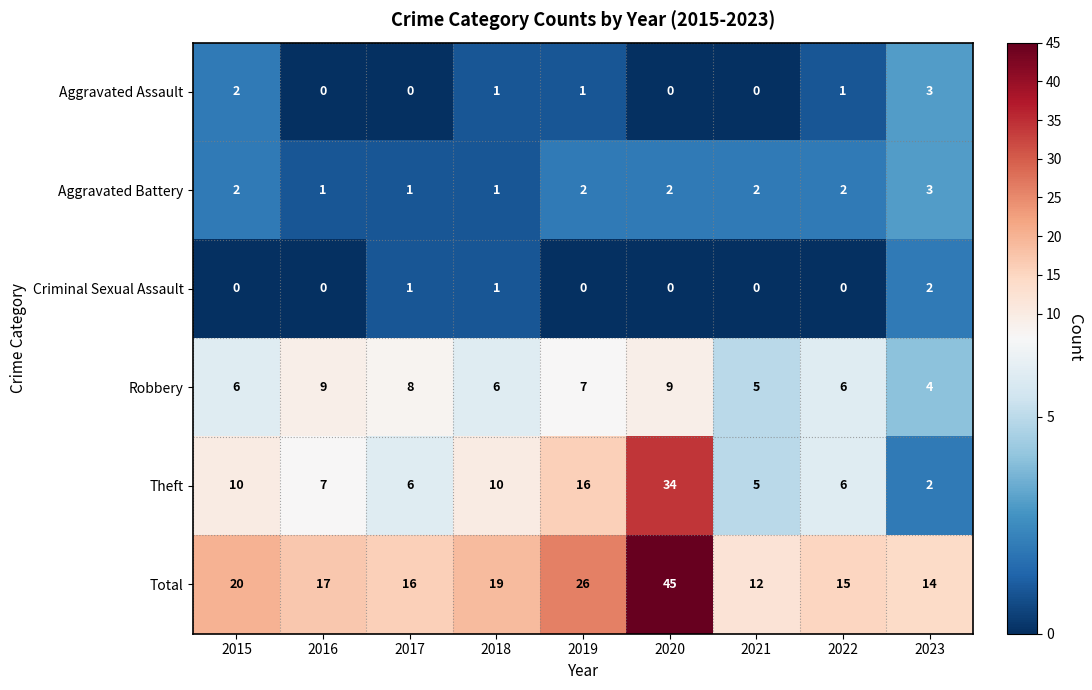

Which series has the widest spread of values?

Total